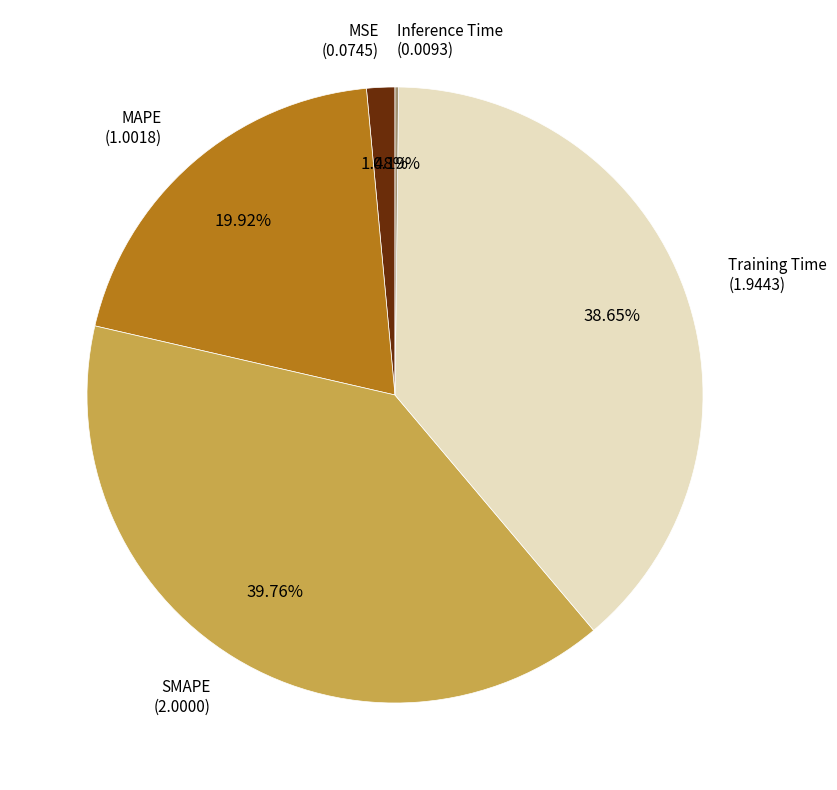

Is there any slice that represents more than half of the pie?

No